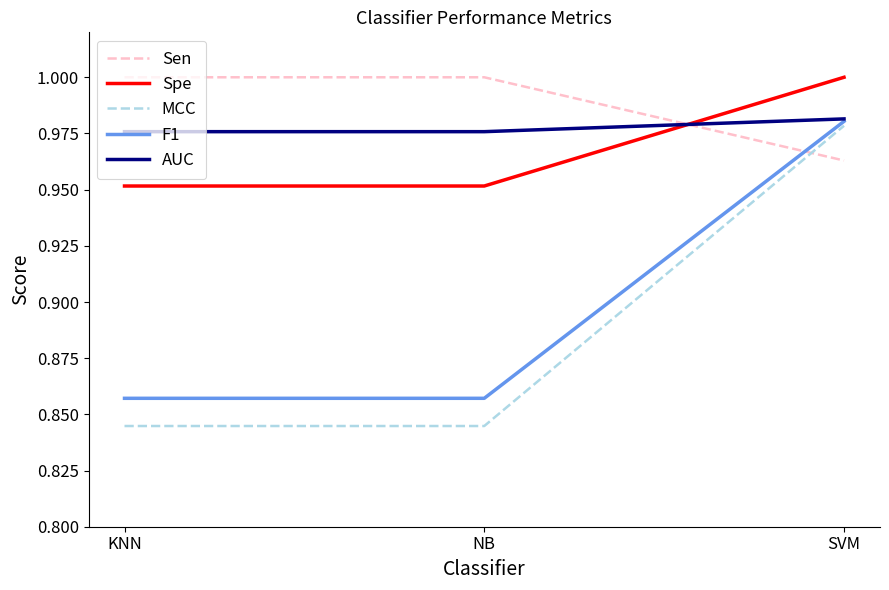

At which label does MCC reach its peak?

SVM